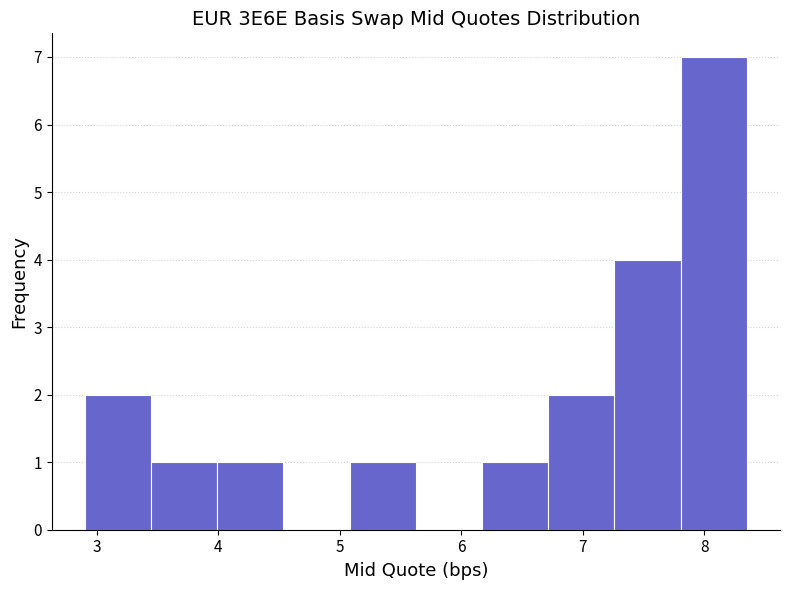

Reading left to right, transcribe this chart: for each bar, give the range it covers on the x-axis and its height. Neither the bar edges nor the heights are printed on the chart, so give them approximately, as read against the axes.

2.9 to 3.4: 2
3.4 to 4.0: 1
4.0 to 4.5: 1
4.5 to 5.1: 0
5.1 to 5.6: 1
5.6 to 6.2: 0
6.2 to 6.7: 1
6.7 to 7.3: 2
7.3 to 7.8: 4
7.8 to 8.4: 7